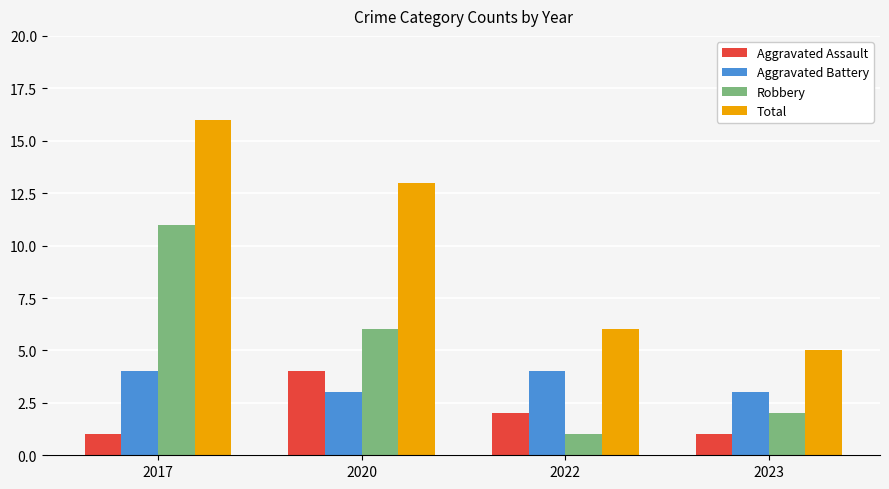

Which series has the widest spread of values?

Total